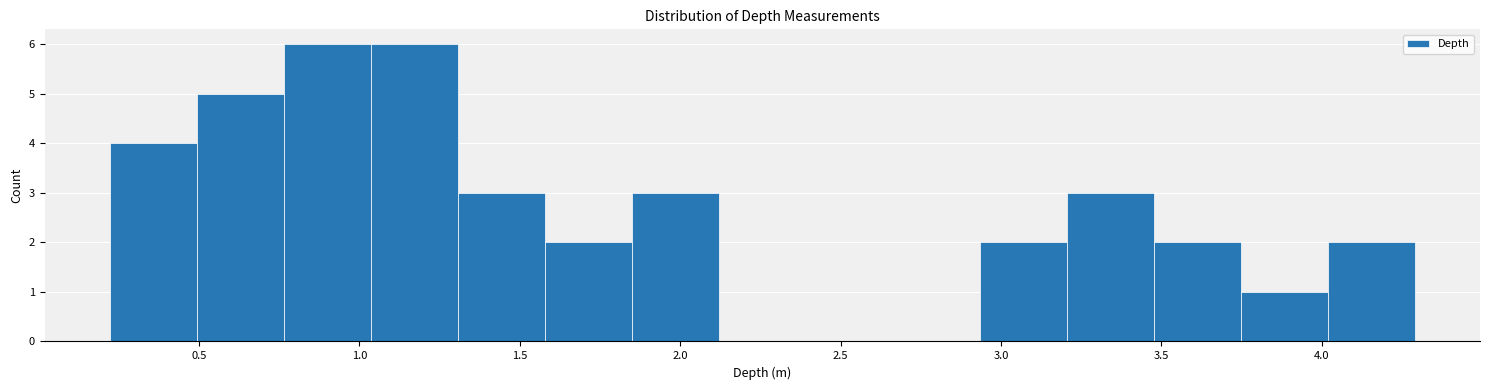

Reading left to right, list every bar in this chart as the range it spans on the x-axis followed by its height. Neither the bar edges nor the heights are printed on the chart, so give them approximately, as read against the axes.

0.20 to 0.50: 4
0.50 to 0.75: 5
0.75 to 1.05: 6
1.05 to 1.30: 6
1.30 to 1.60: 3
1.60 to 1.85: 2
1.85 to 2.10: 3
2.10 to 2.40: 0
2.40 to 2.65: 0
2.65 to 2.95: 0
2.95 to 3.20: 2
3.20 to 3.50: 3
3.50 to 3.75: 2
3.75 to 4.00: 1
4.00 to 4.30: 2